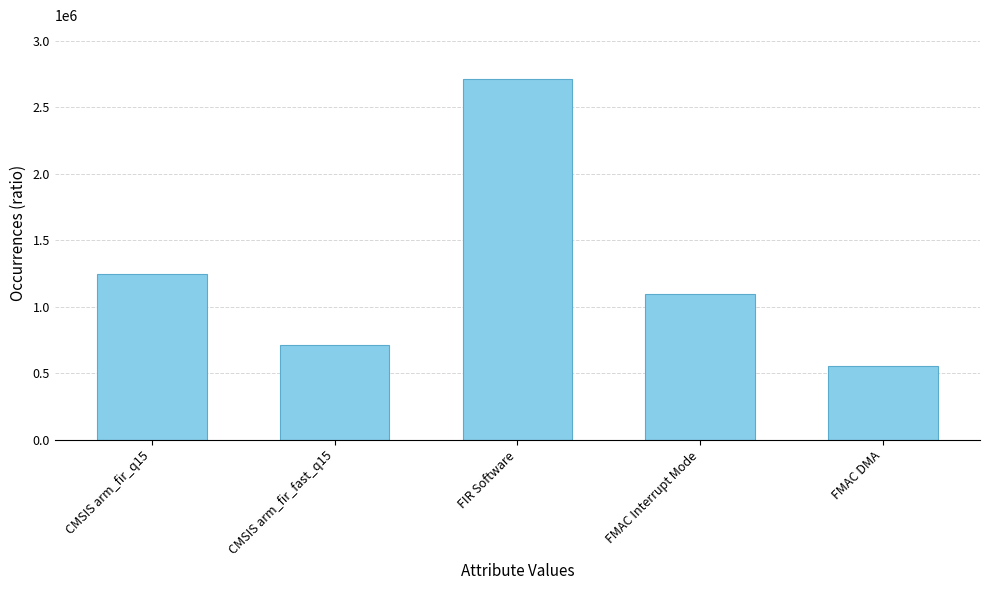

How many data points are less than 1097390?

2